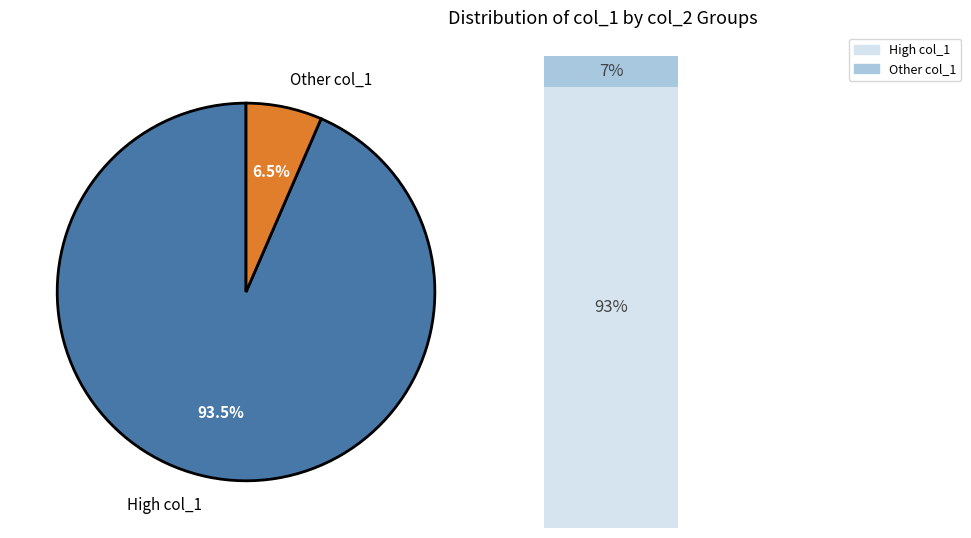

The 3 slice represents 7% of the pie. True or false?

False